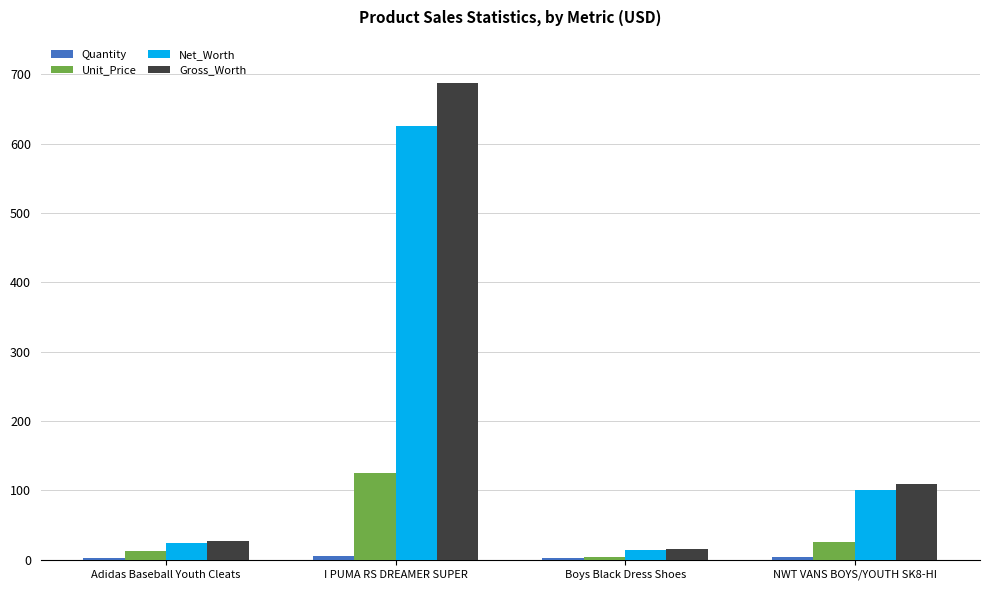

What is the sum of the Unit_Price values at I PUMA RS DREAMER SUPER and Adidas Baseball Youth Cleats?

137.0